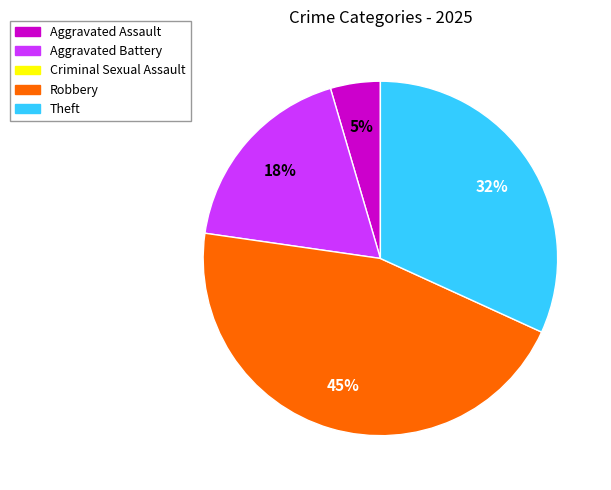

To the nearest percent, what is the average slice percentage?

25%